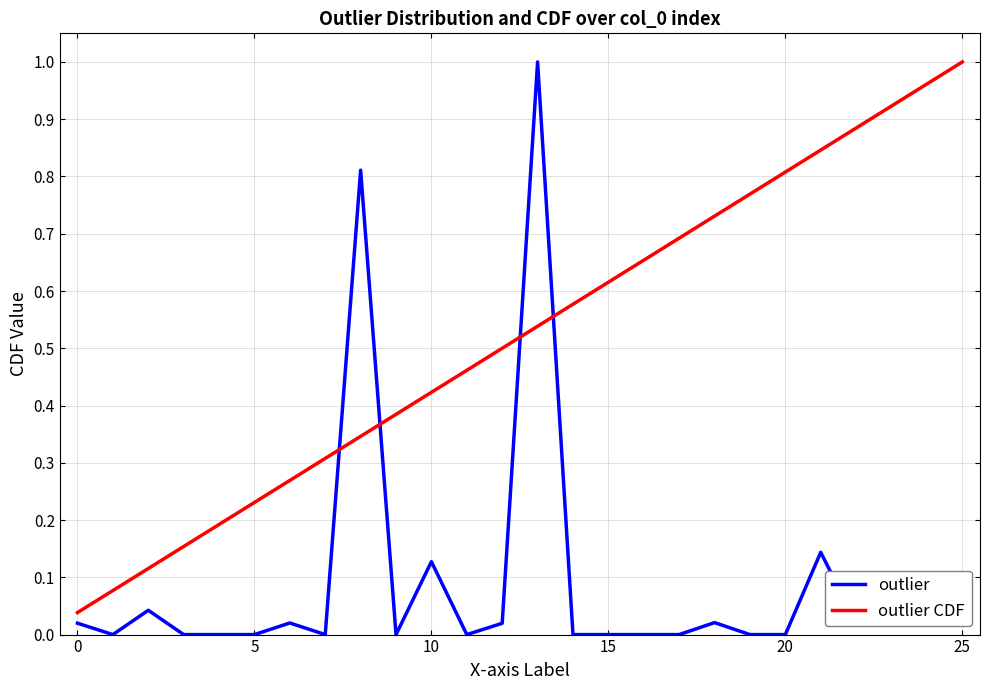

Which series has the largest total across all categories?

outlier CDF